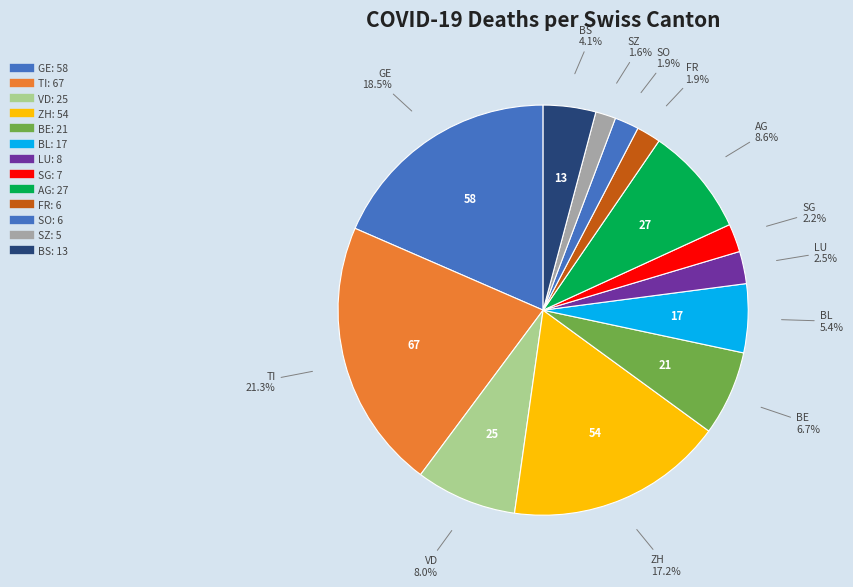

What is the smallest slice in the pie chart?

SZ